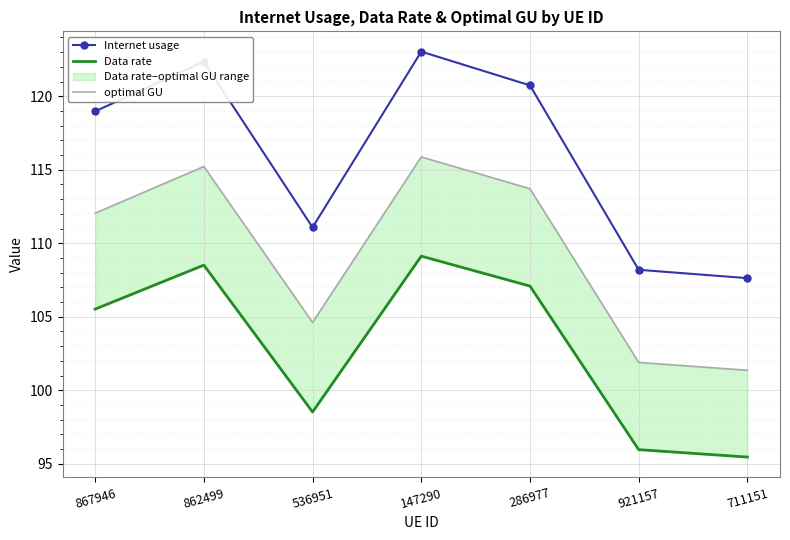

What is the minimum value for optimal GU?

101.4